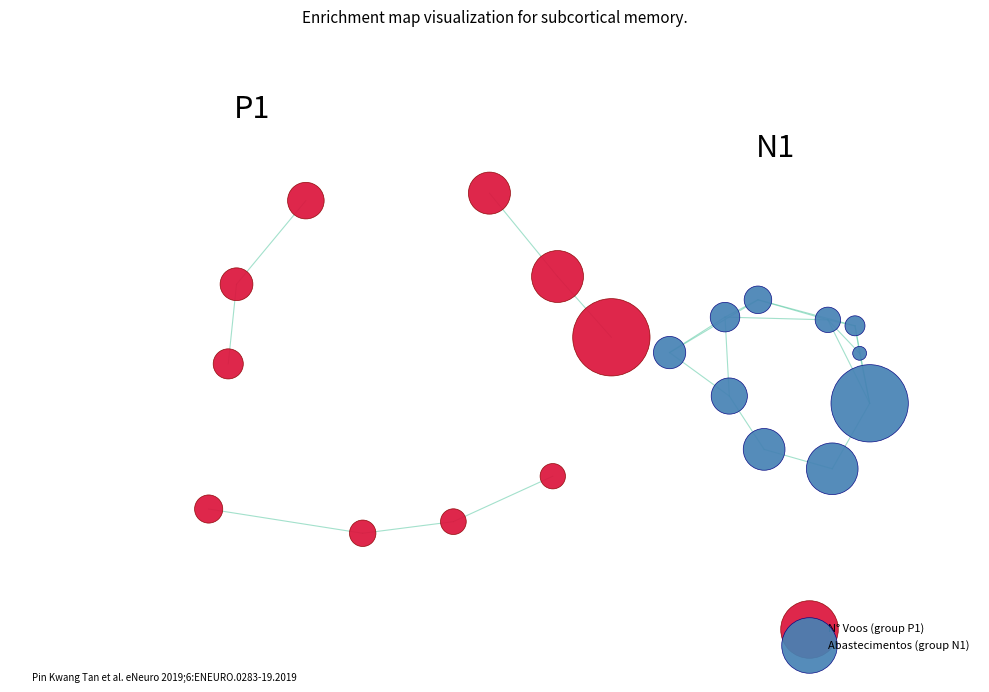

What are all the series names shown in the legend?

N° Voos (group P1), Abastecimentos (group N1)